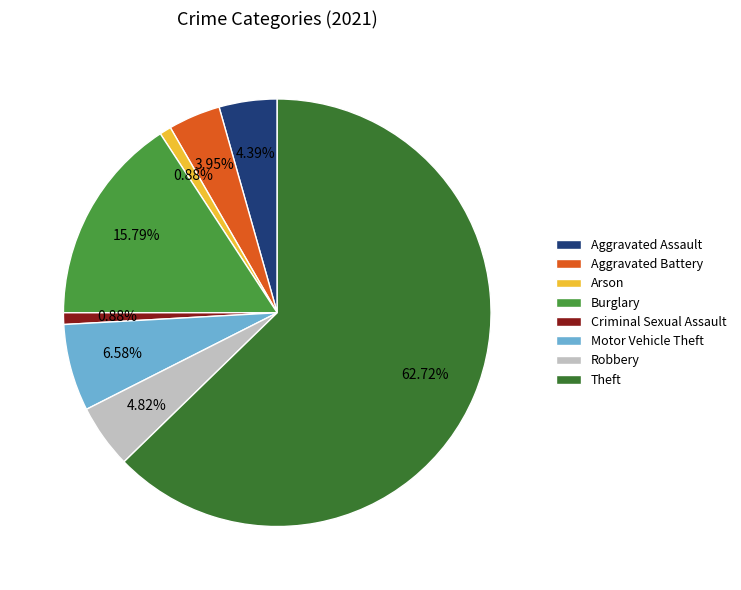

What percentage is NOT represented by Aggravated Assault?

95.6%